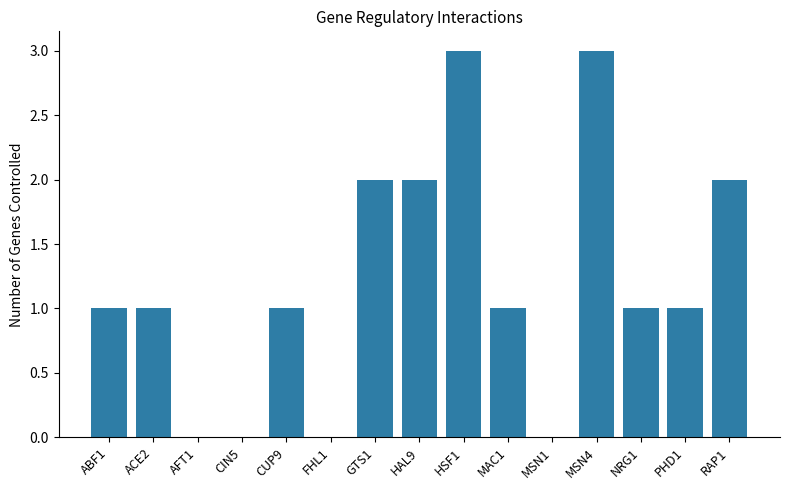

Is it true that the value at CIN5 is 0?

True